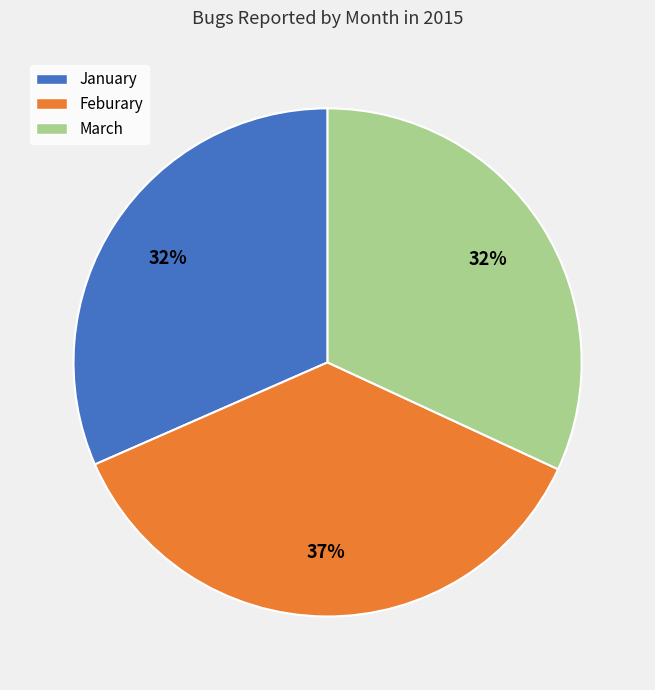

How many slices are in this pie chart?

3